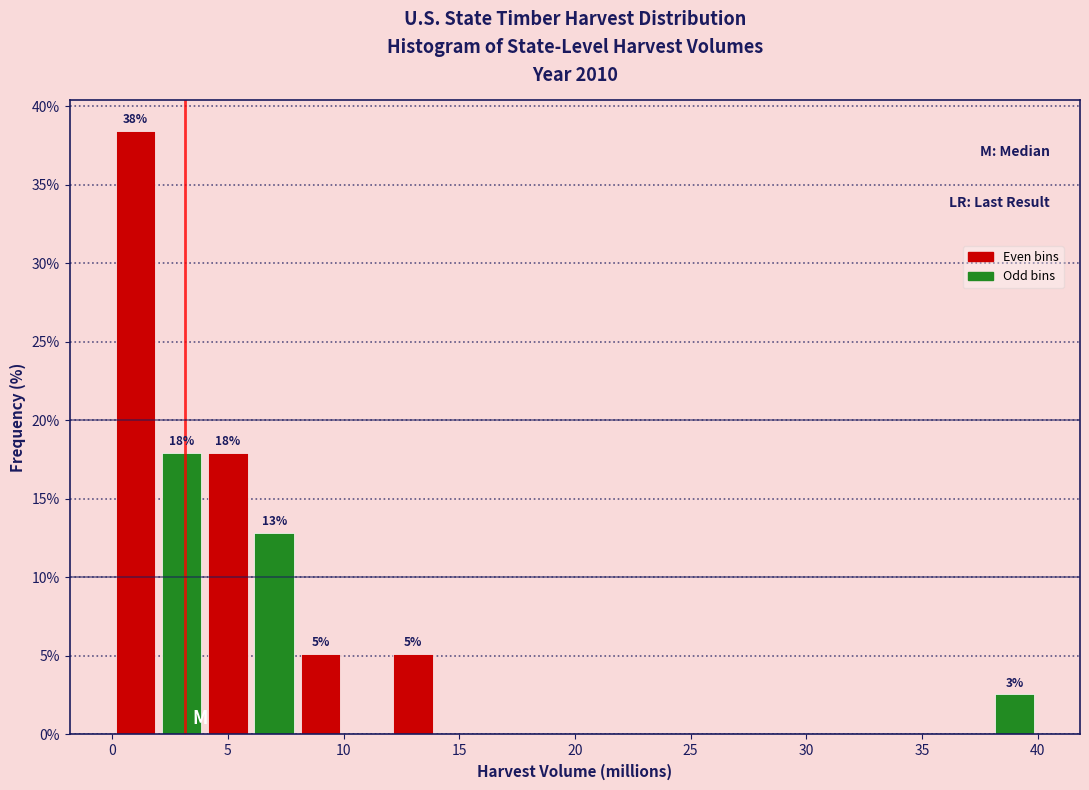

Over which range of the x-axis is the bar tallest?

0 to 2